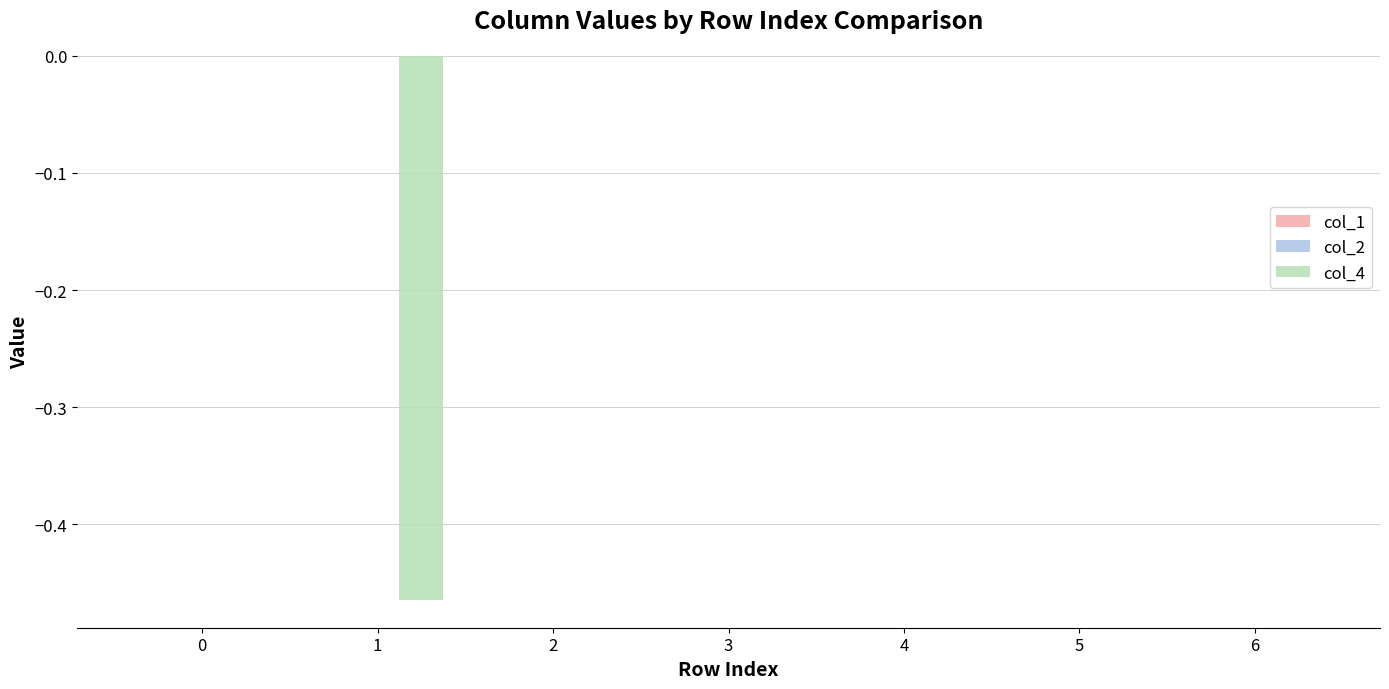

Is it true that the value at 2 is 0.0?

True